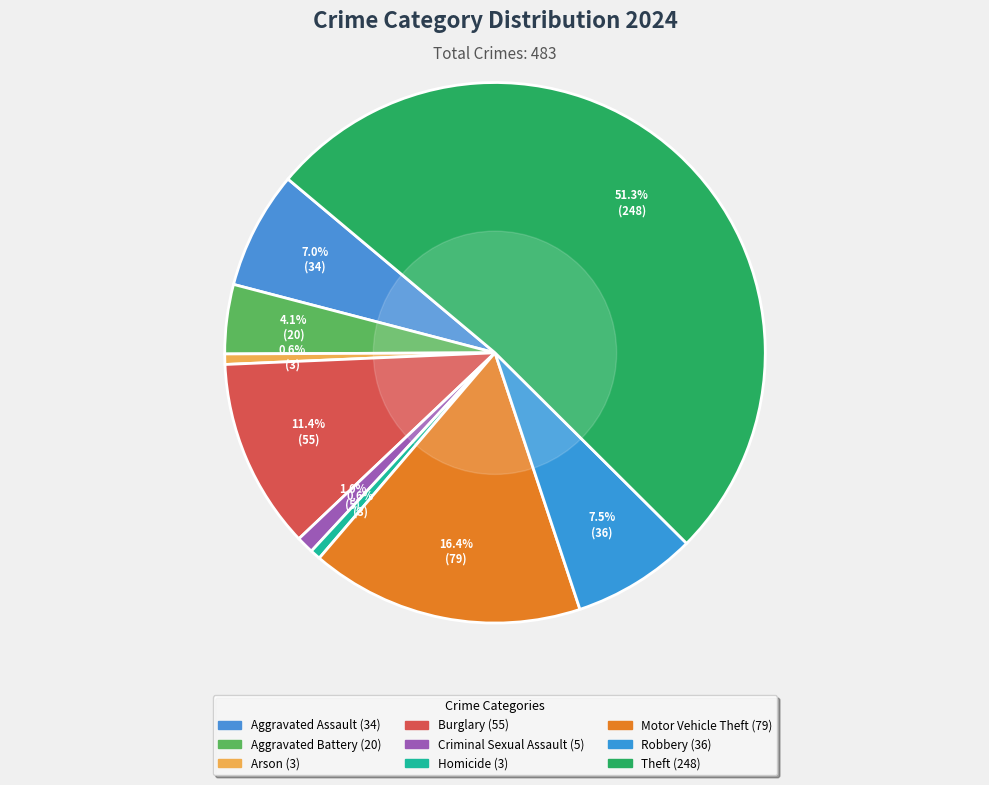

How many slices are in this pie chart?

9